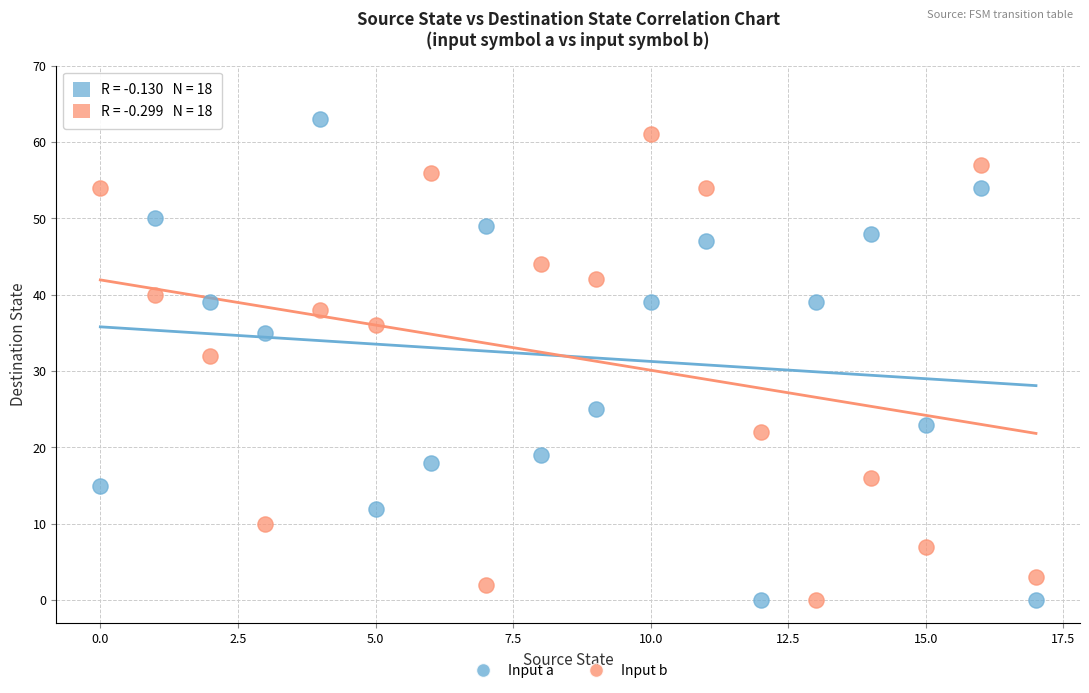

Which series has the largest Y range (max minus min)?

Input a